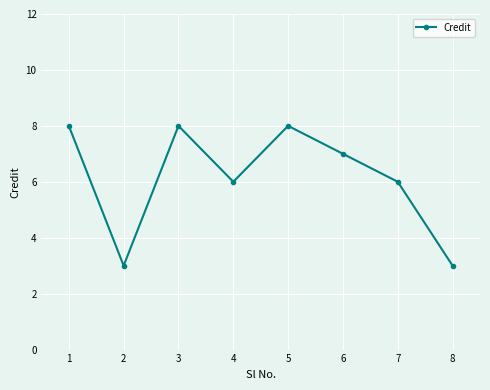

Approximately how many times larger is the value at 8 compared to 6?

0.4